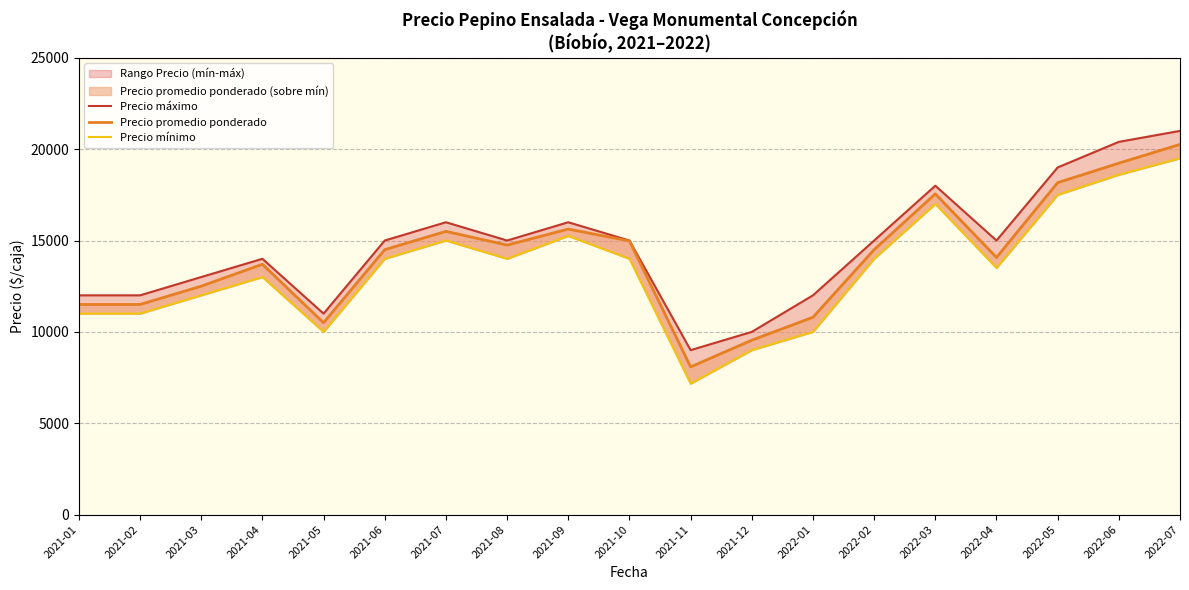

What is the label of the 1st point from the right?

2022-07